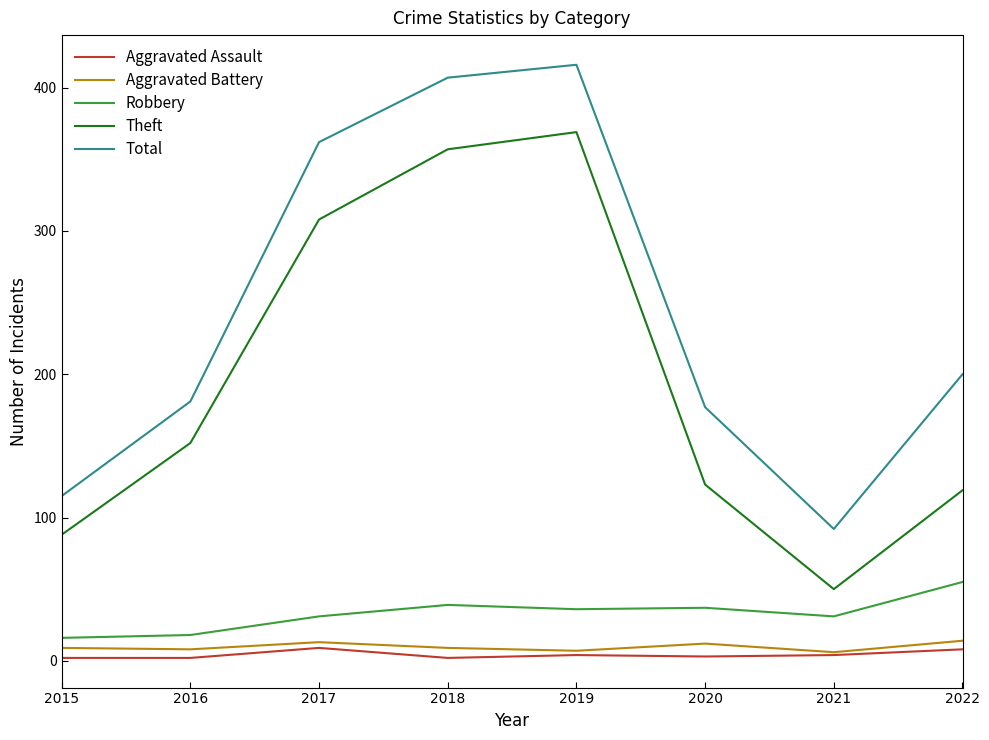

True or false: Theft and Aggravated Battery intersect in this chart.

False